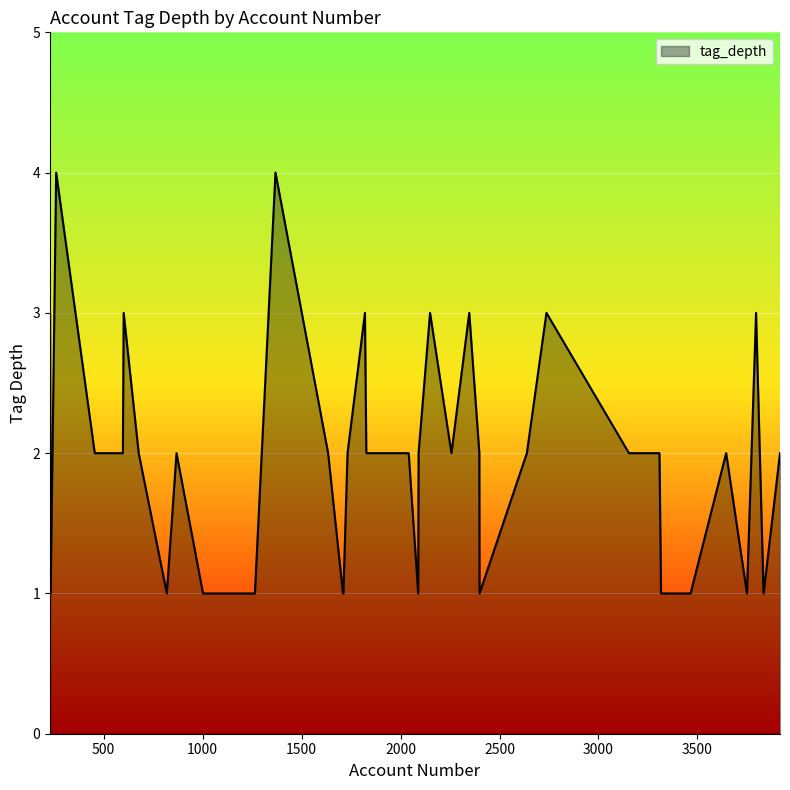

How many lines are shown in the chart?

1